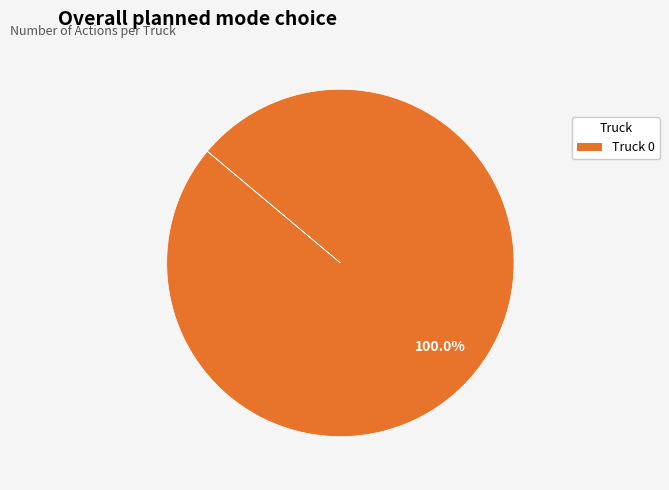

Is there a majority slice in this chart?

Yes